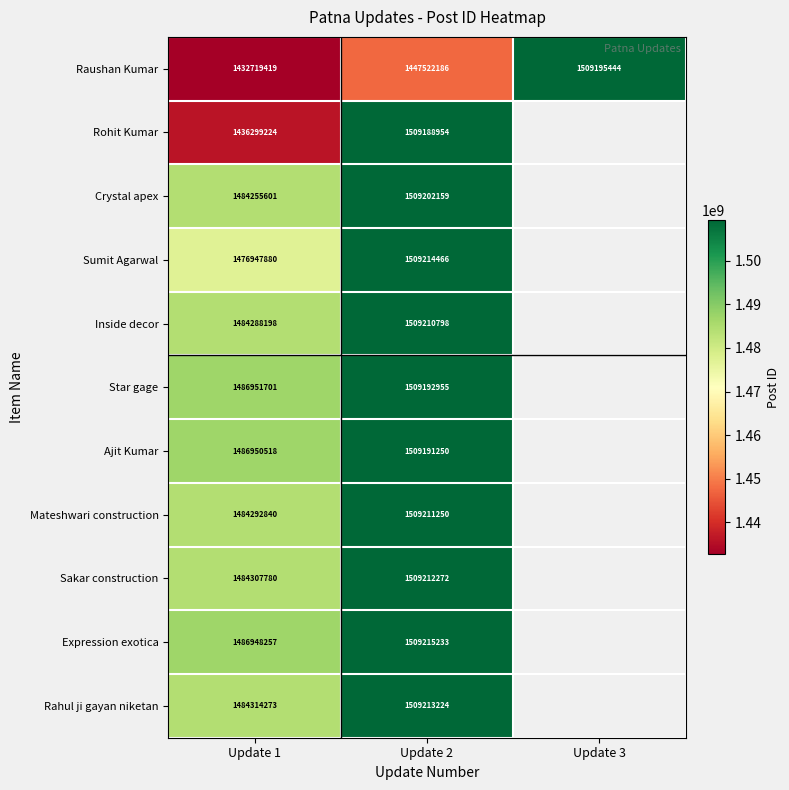

How many categories are shown in the chart?

3